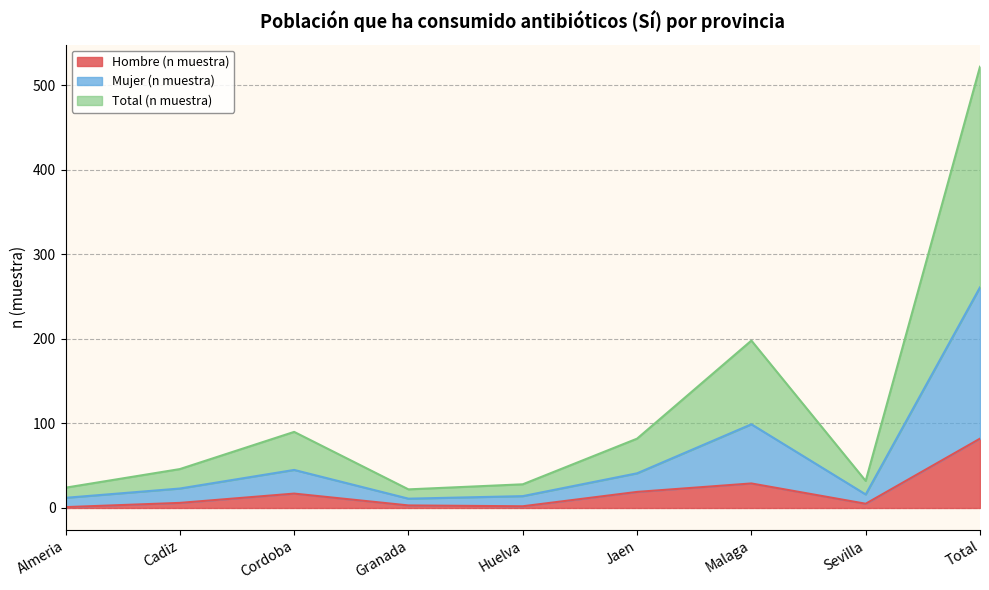

What is the maximum value for Hombre (n muestra)?

82